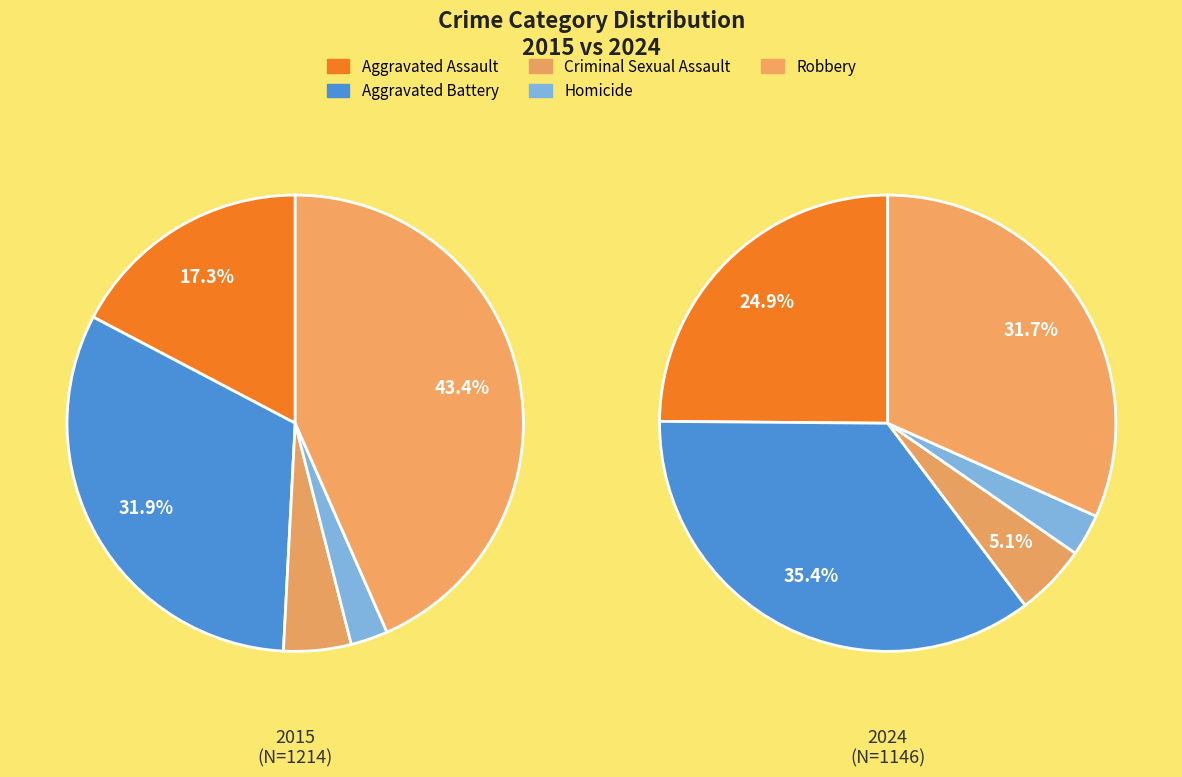

Between Aggravated Assault and Robbery, which is larger?

Robbery